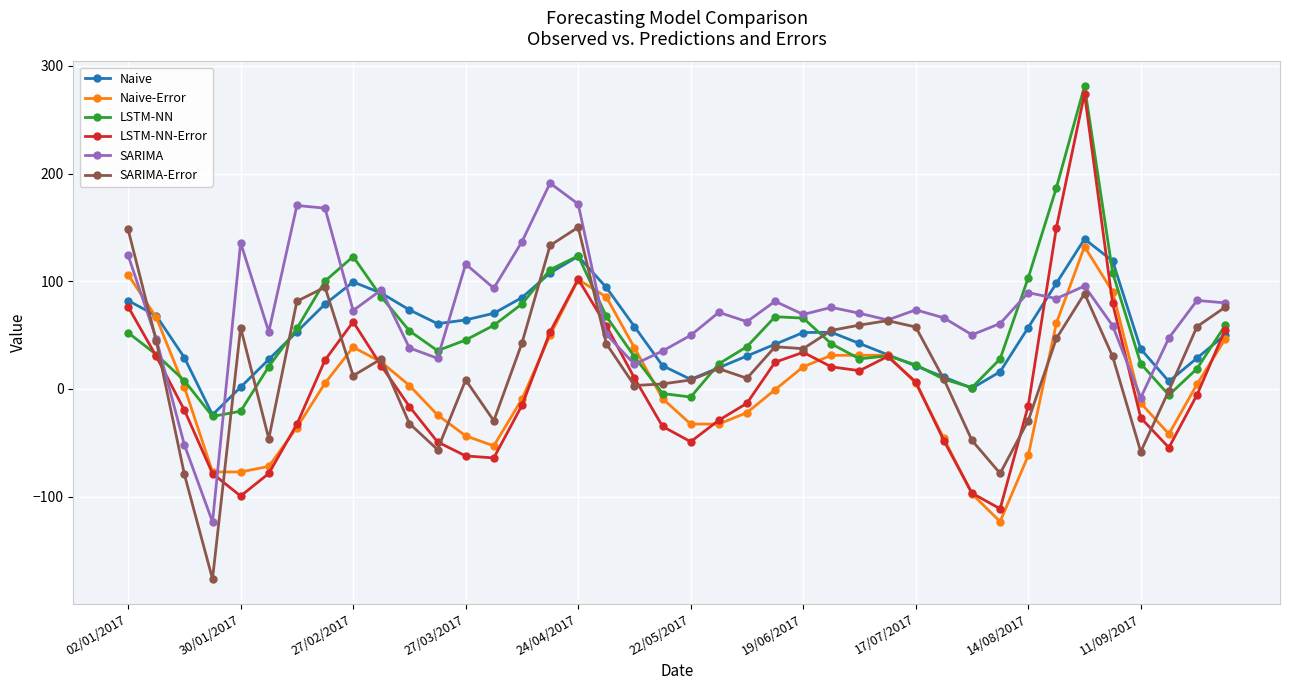

What is the highest value of the SARIMA-Error series?

150.1